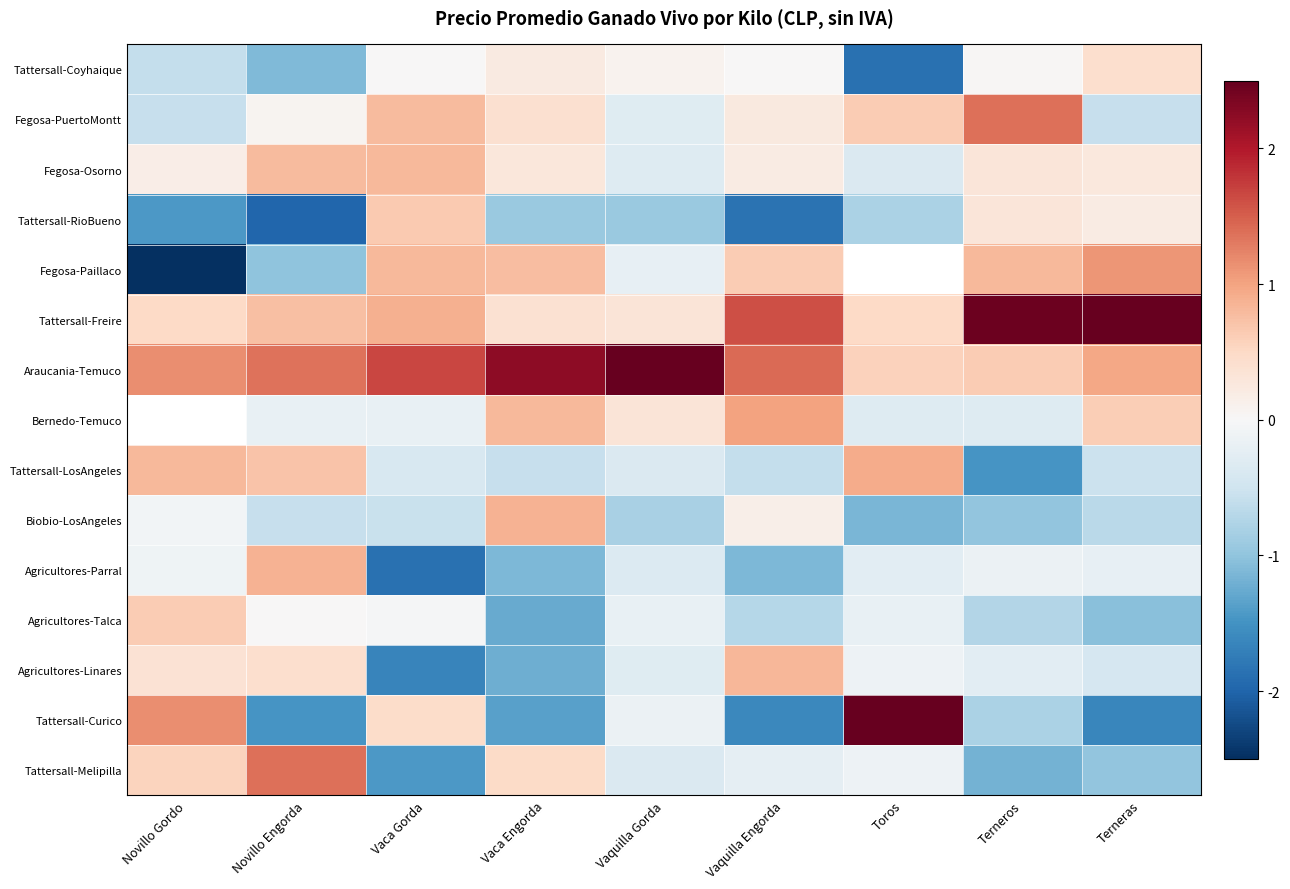

How many values in Bernedo-Temuco are above zero?

4